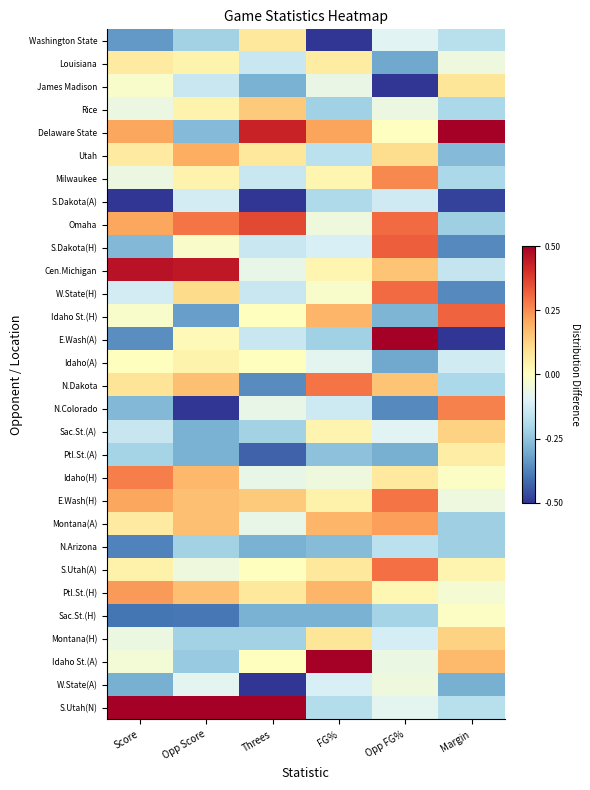

What is the difference between the highest and lowest values at Margin?

1.0